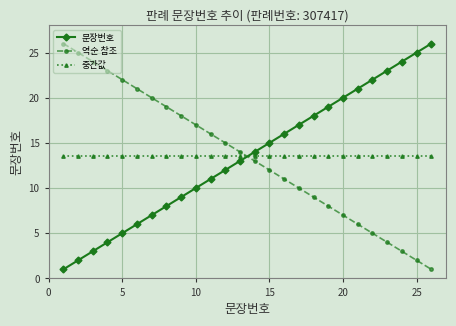

What is the difference between the second highest and minimum values in the 문장번호 series?

24.0